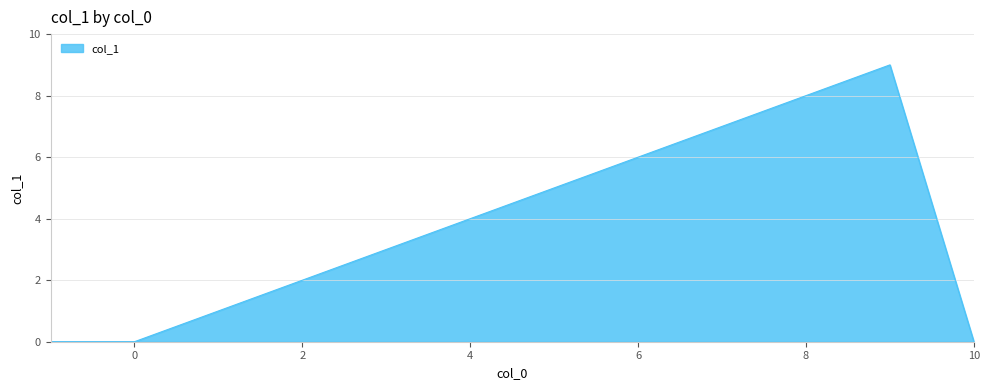

How many lines are shown in the chart?

1